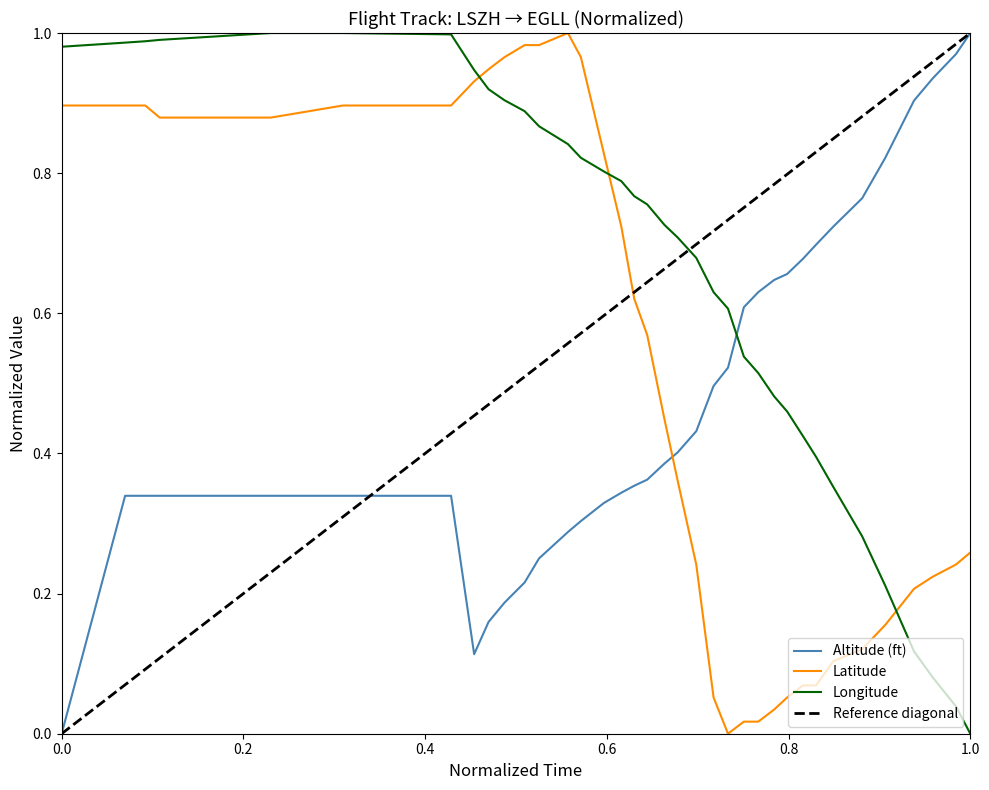

After their last crossing, which series has the higher values: Altitude (ft) or Longitude?

Altitude (ft)